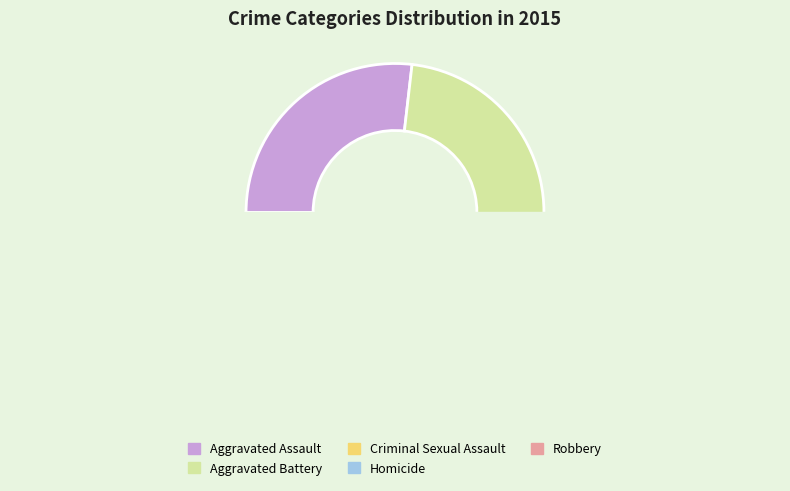

The Homicide slice represents 2% of the pie. True or false?

True